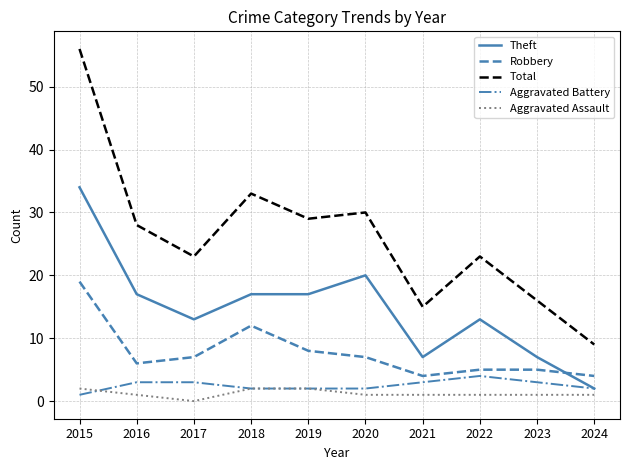

At which label does Theft first exceed 17?

2015